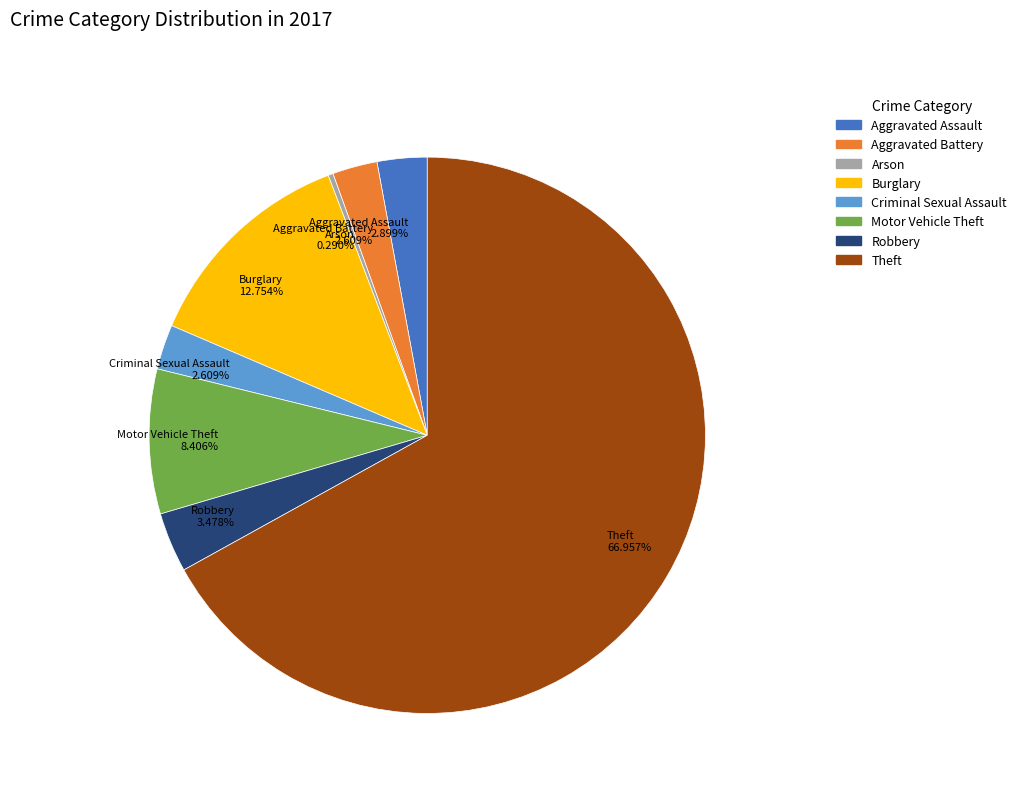

True or false: Aggravated Battery accounts for 3% of the total.

True